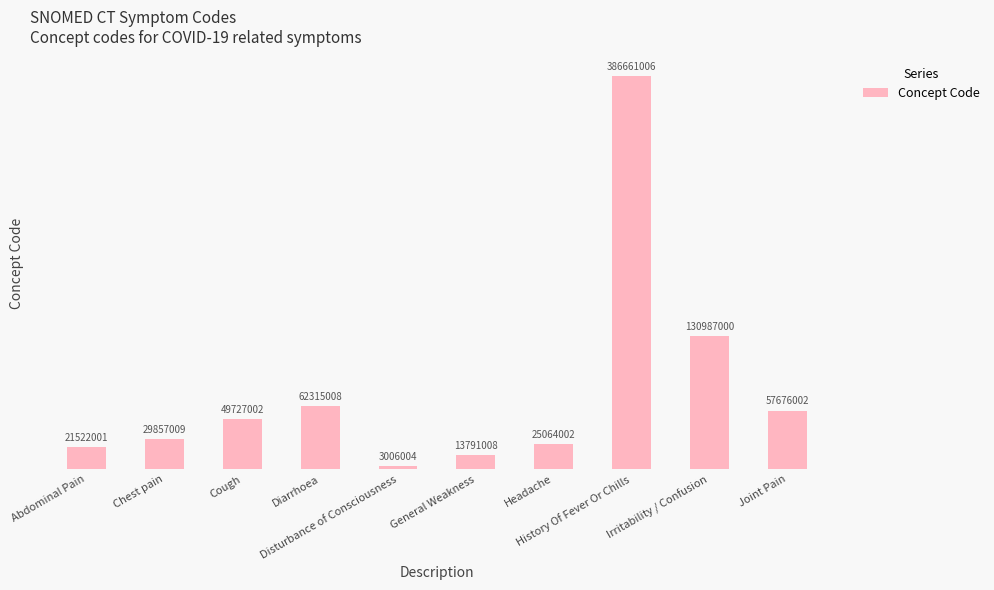

What is the value of the 4th bar from the left?

62315008